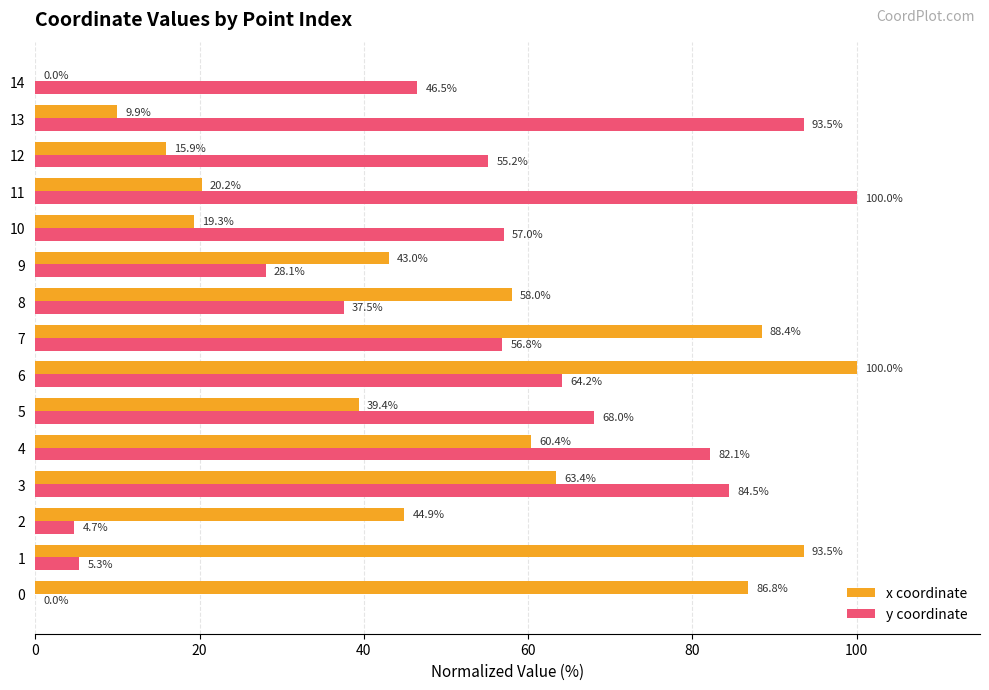

What value does the x coordinate series have at 0?

86.8